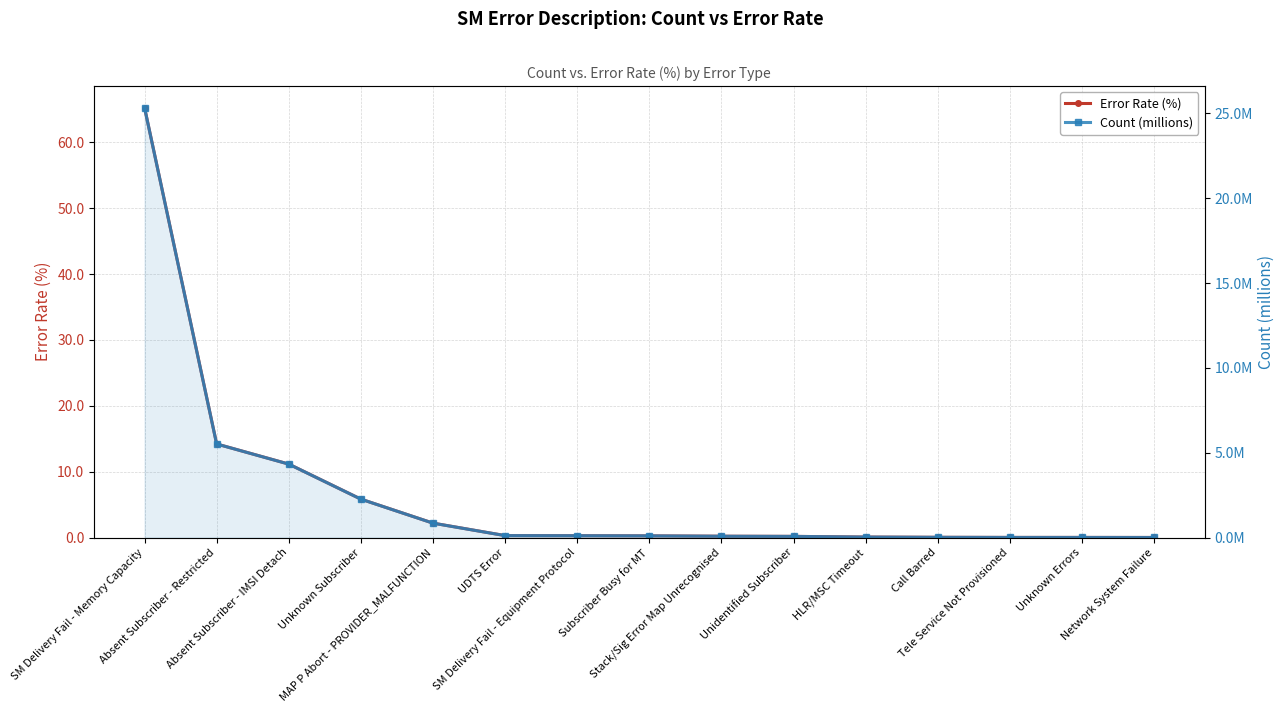

The value of Error Rate (%) at SM Delivery Fail - Equipment Protocol is 0.2. True or false?

False